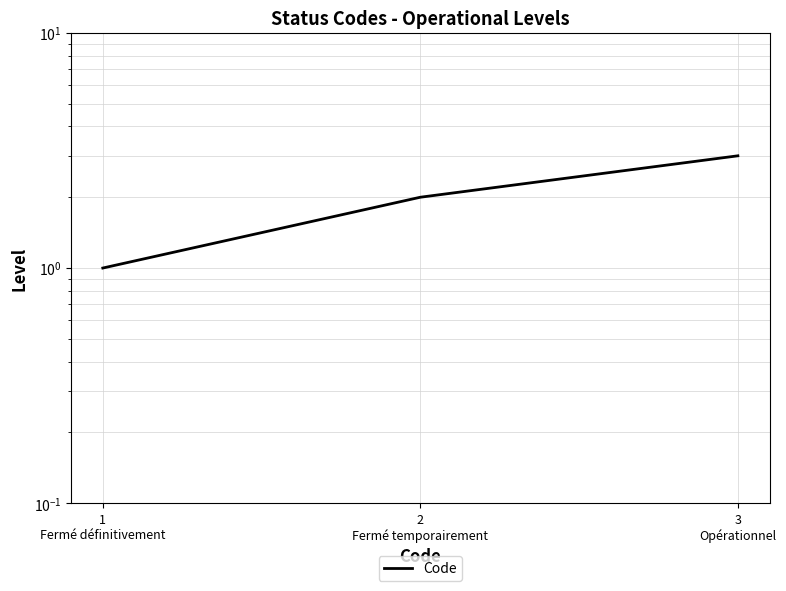

Rank the categories by value from highest to lowest.

3
Opérationnel, 2
Fermé temporairement, 1
Fermé définitivement